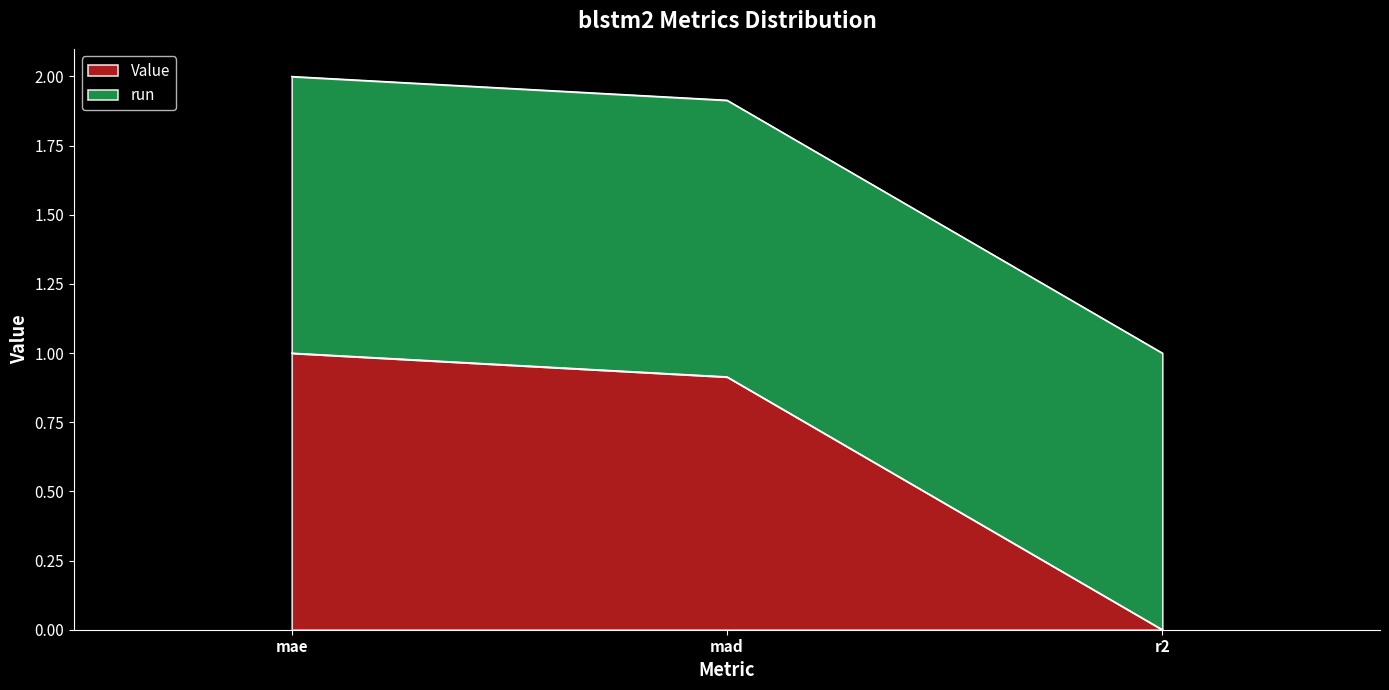

Which category has the highest value across all series?

mae